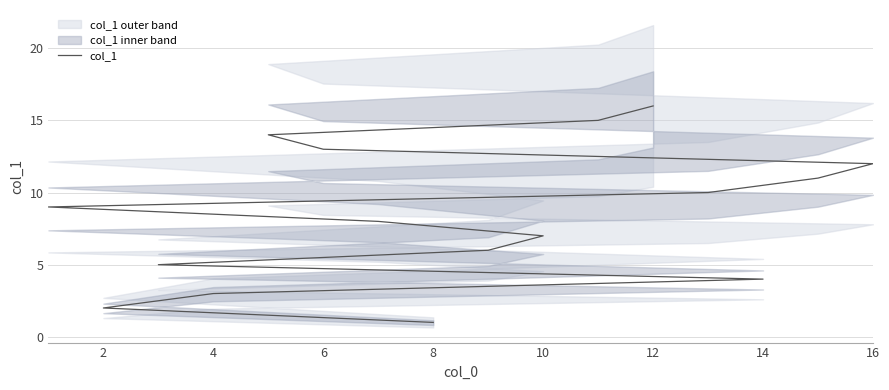

What is the average value?

8